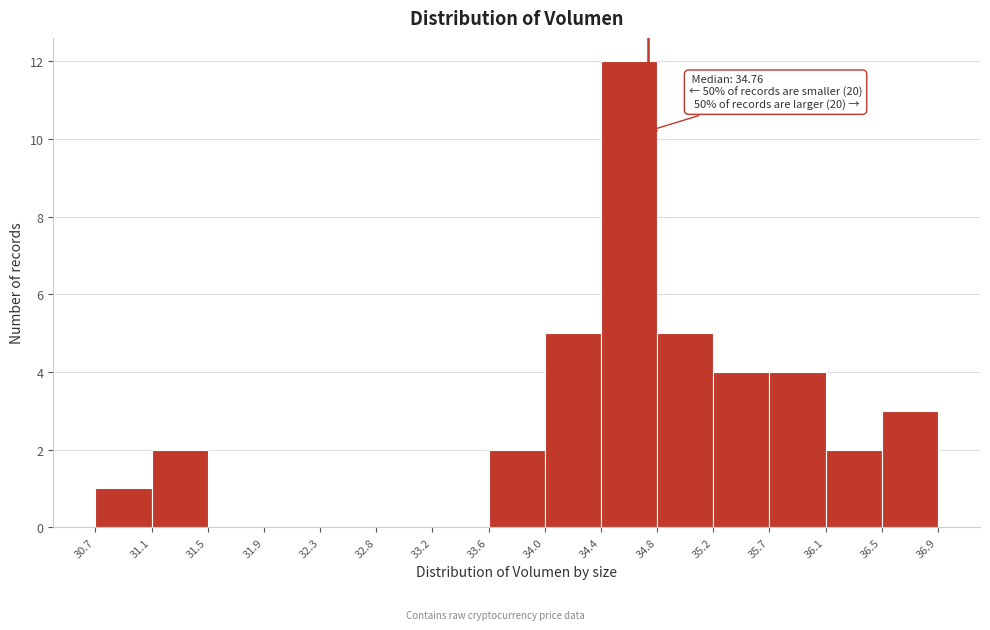

Over which range of the x-axis is the bar tallest?

34.4 to 34.8